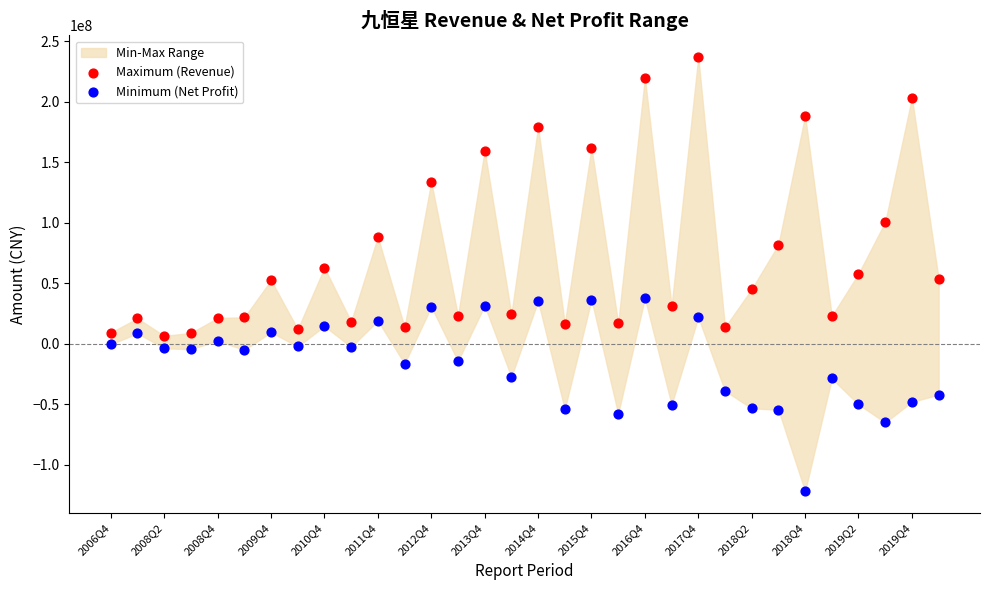

Which series contains the highest Y value?

Maximum (Revenue)